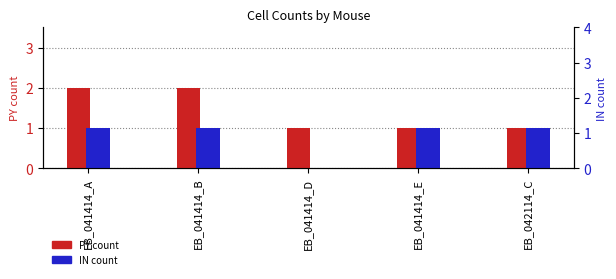

What position from the right is EB_041414_A?

5